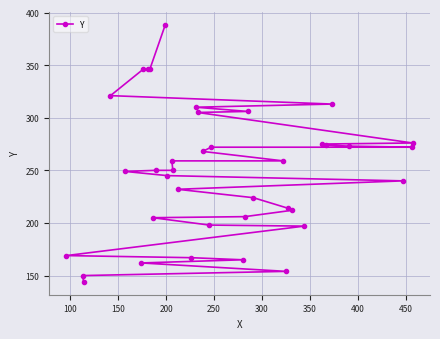

True or false: there are more than 1 points higher than both neighbors.

False